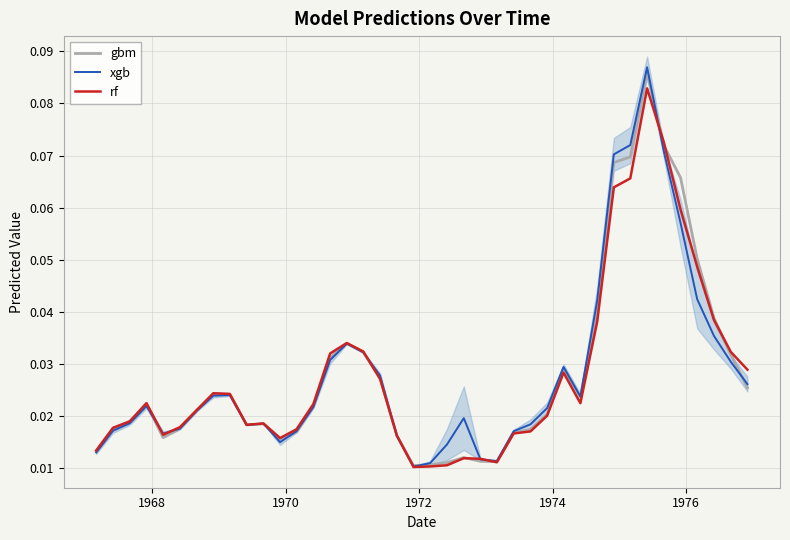

What is the maximum value for xgb?

0.1